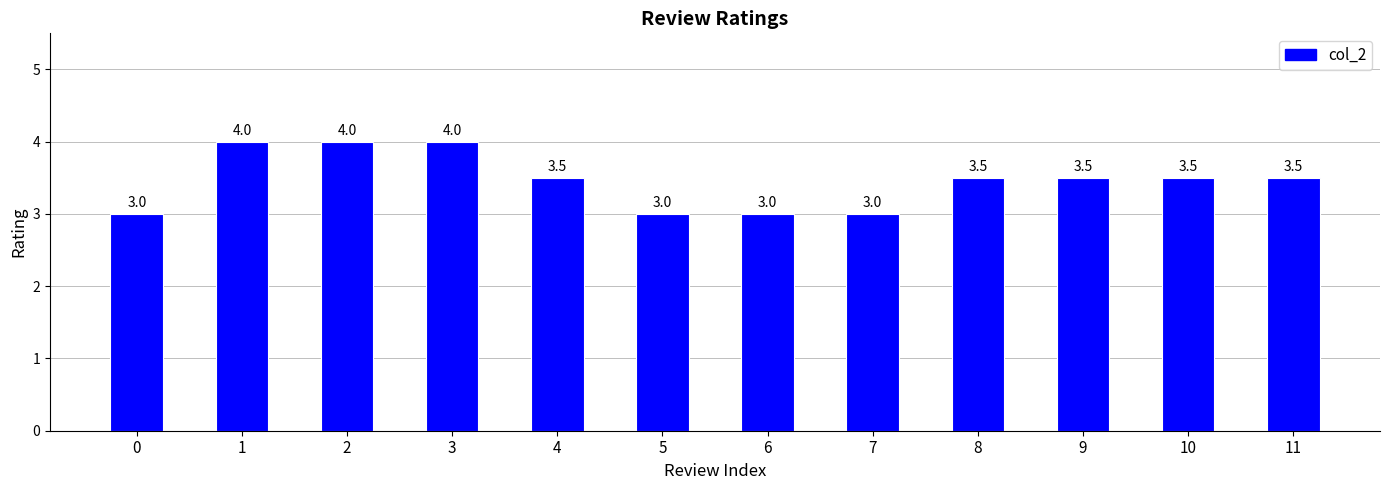

What is the sum of all values?

41.5